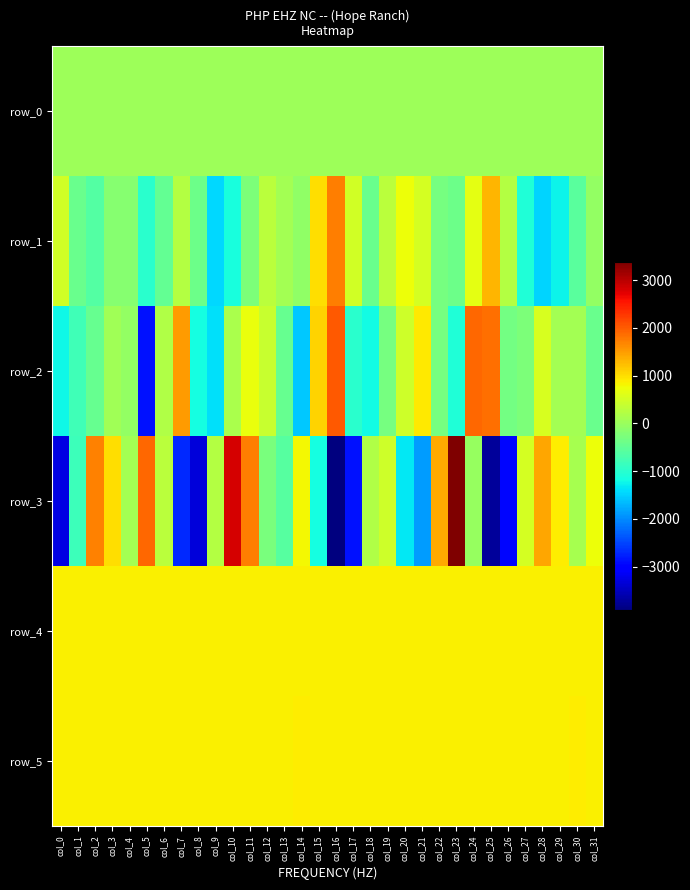

What is the difference between the maximum and minimum values in the row_3 series?

7280.0